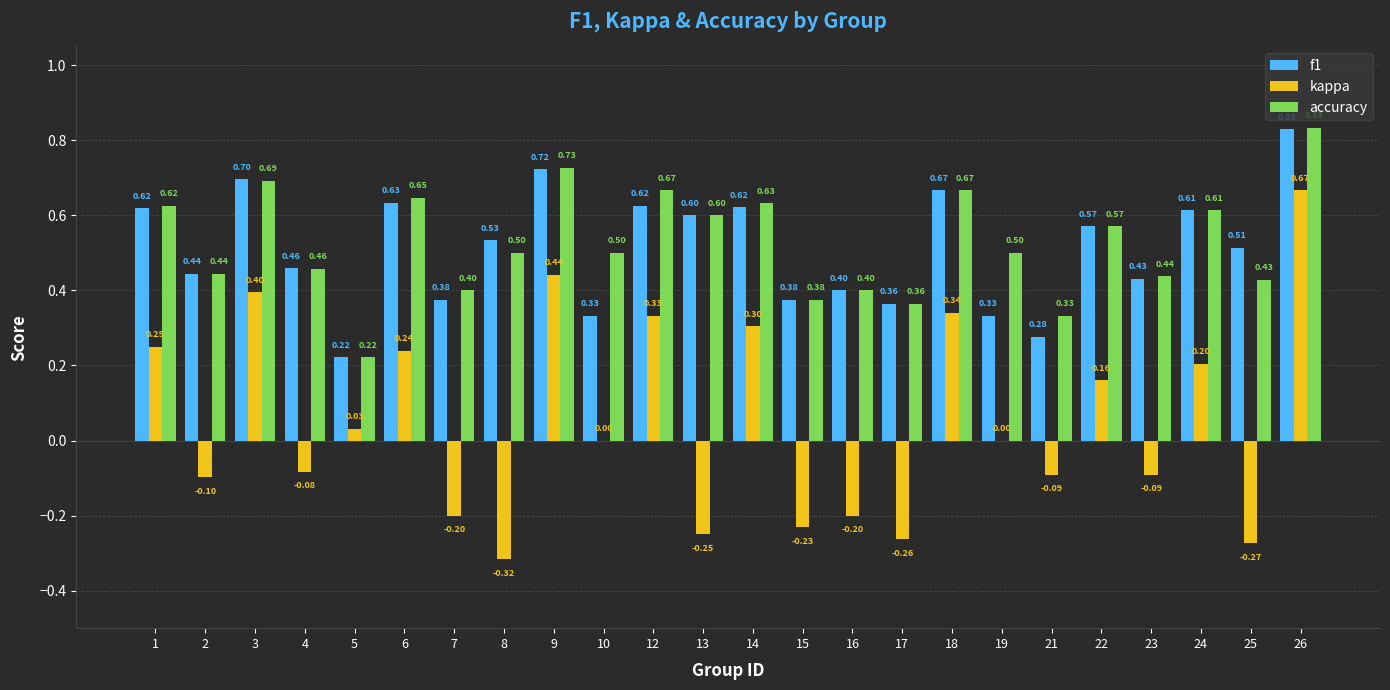

Which series changed the most between 4 and 12?

kappa